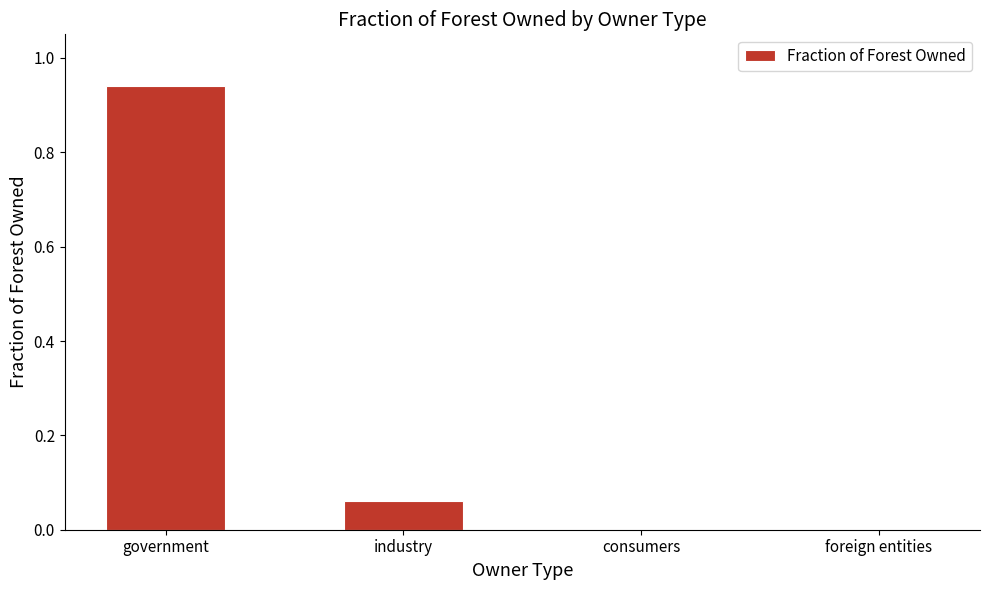

The value at consumers is -0.5. True or false?

False